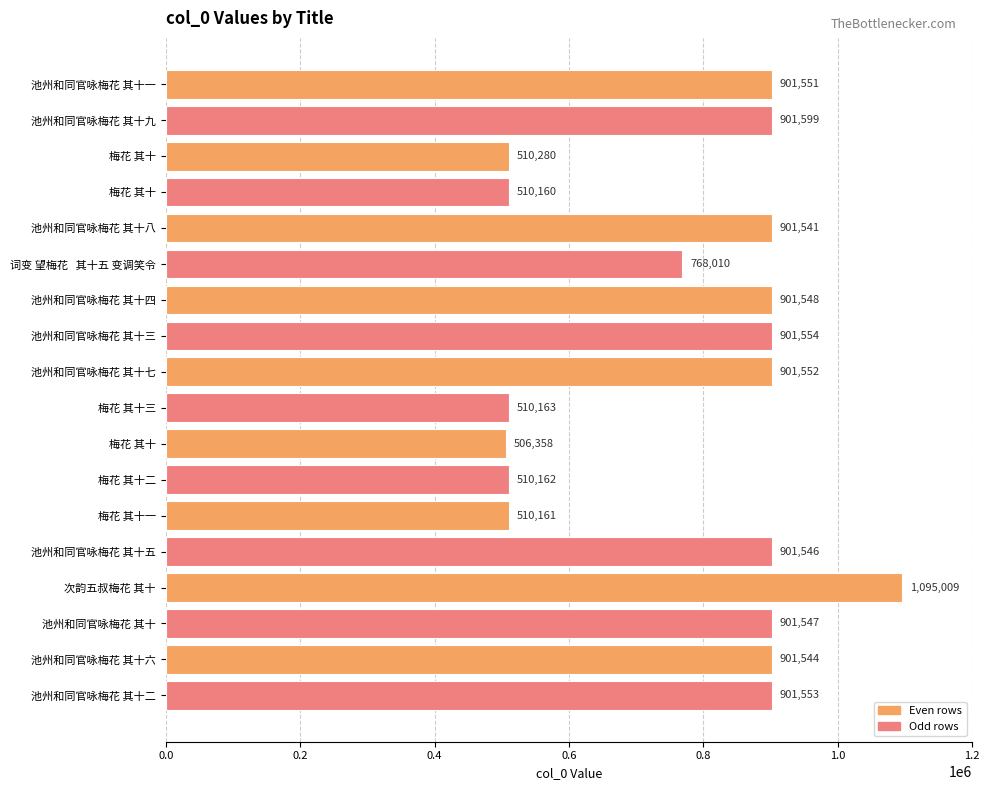

Does the chart contain any negative values?

No